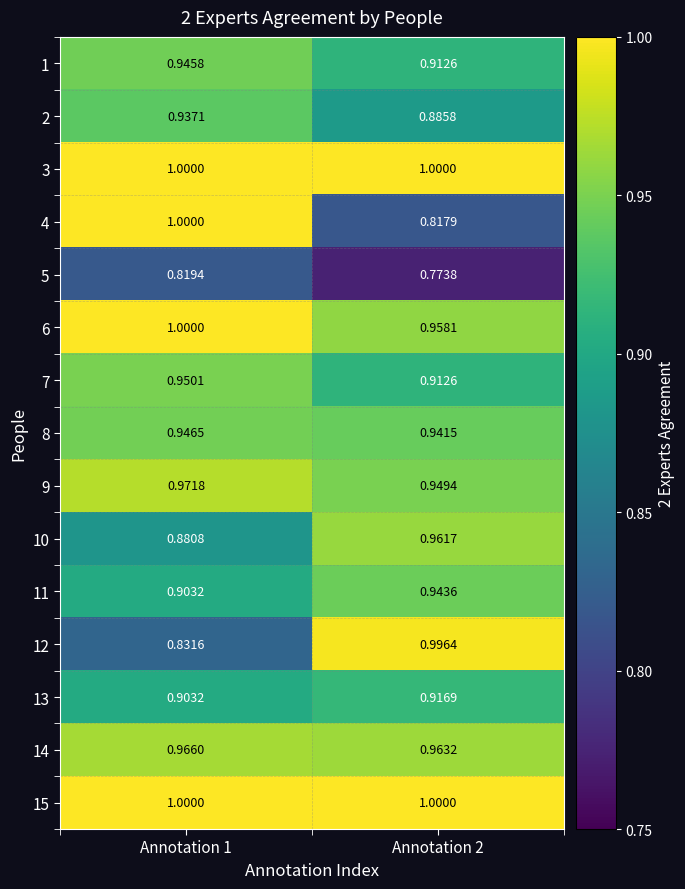

Which series has the largest range (max minus min)?

4